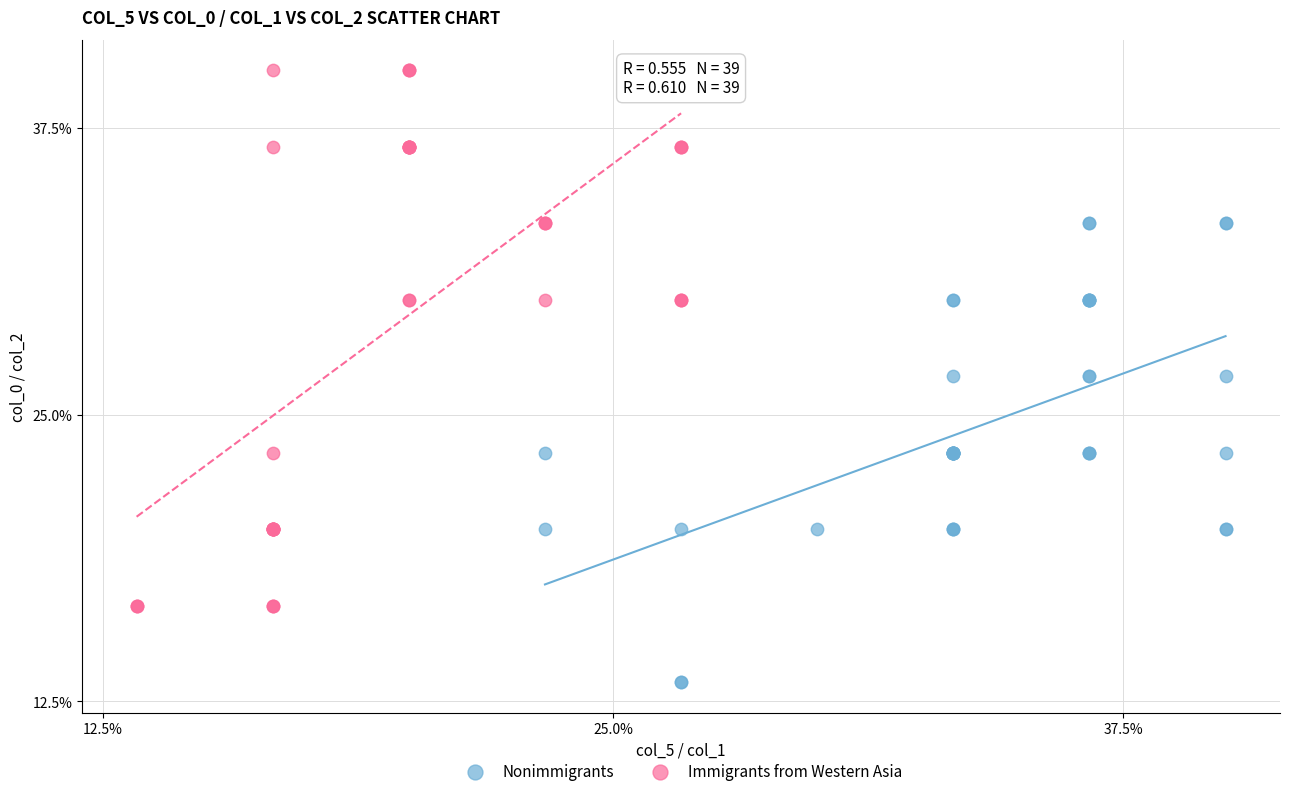

Which series contains the highest Y value?

Immigrants from Western Asia